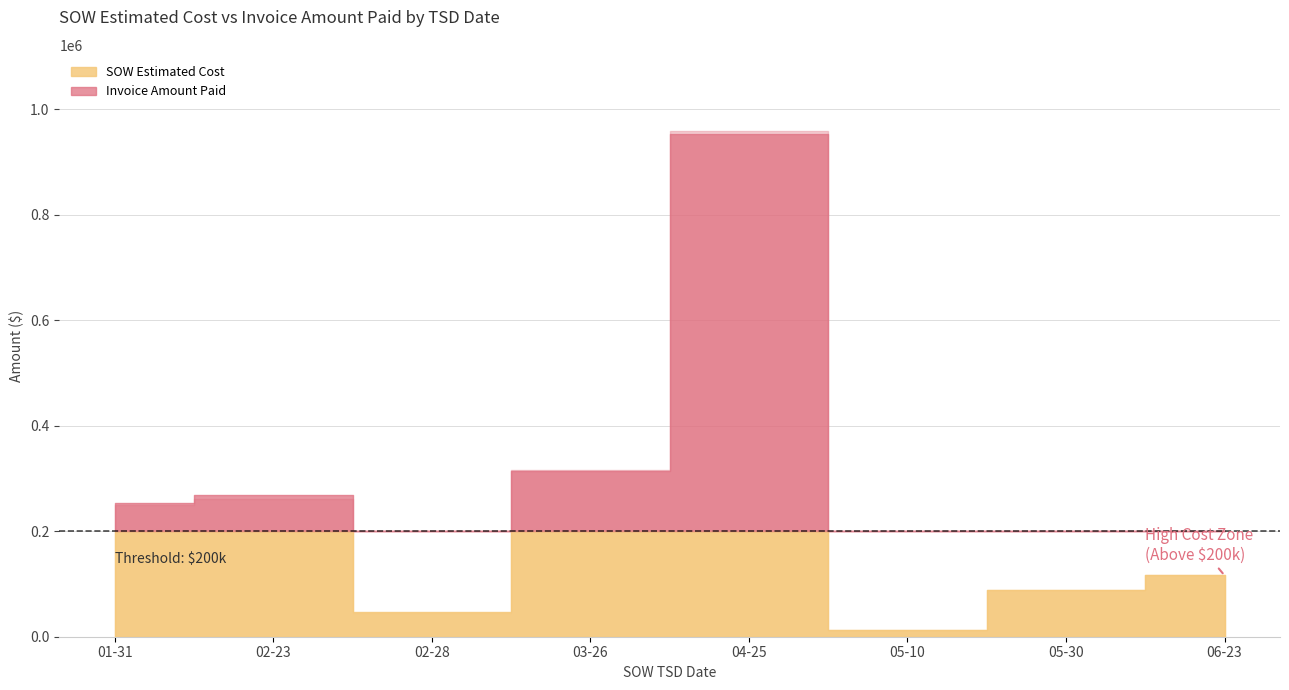

Rank the series by their maximum value, from lowest to highest.

SOW Estimated Cost (k$), Invoice Amount Paid (k$)